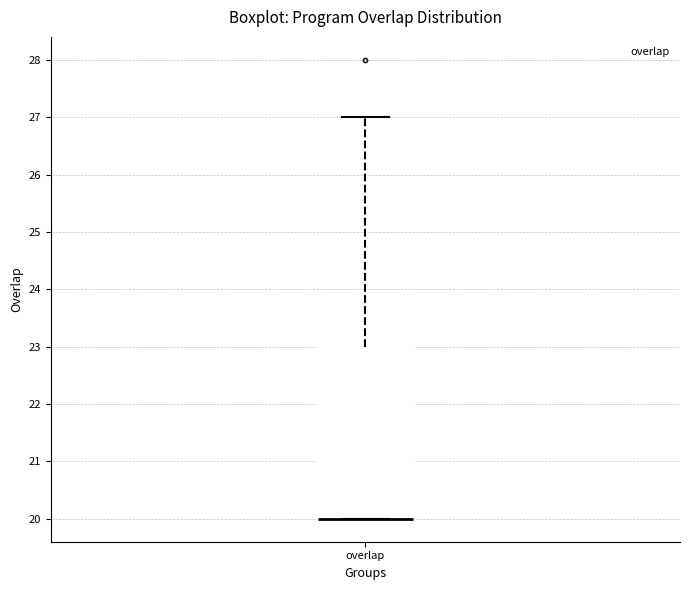

Transcribe this box plot: give where the median line is, the range the box spans, and where the two whiskers end, as read against the y-axis. The values are not printed on the chart, so give them approximately, as read against the axis.

median 20 (drawn on the box's lower edge), box 20 to 23, whiskers 20 to 27